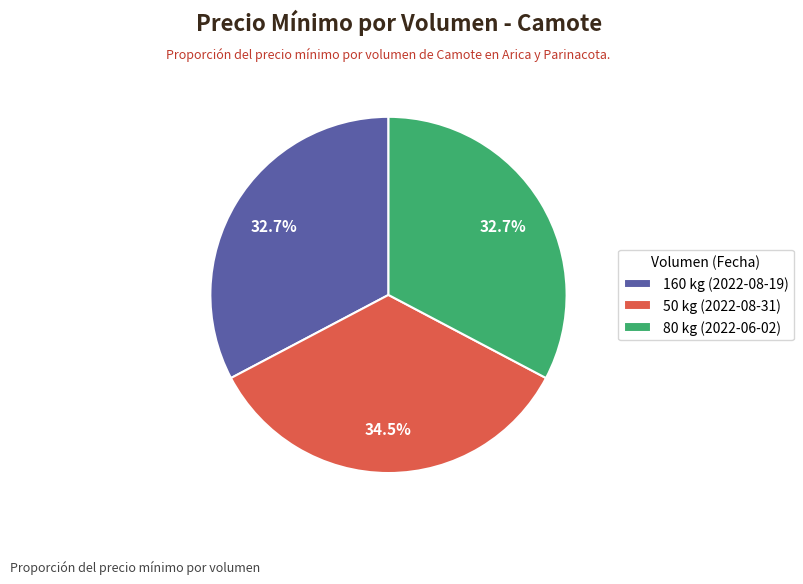

To the nearest percent, what is the average slice percentage?

33%